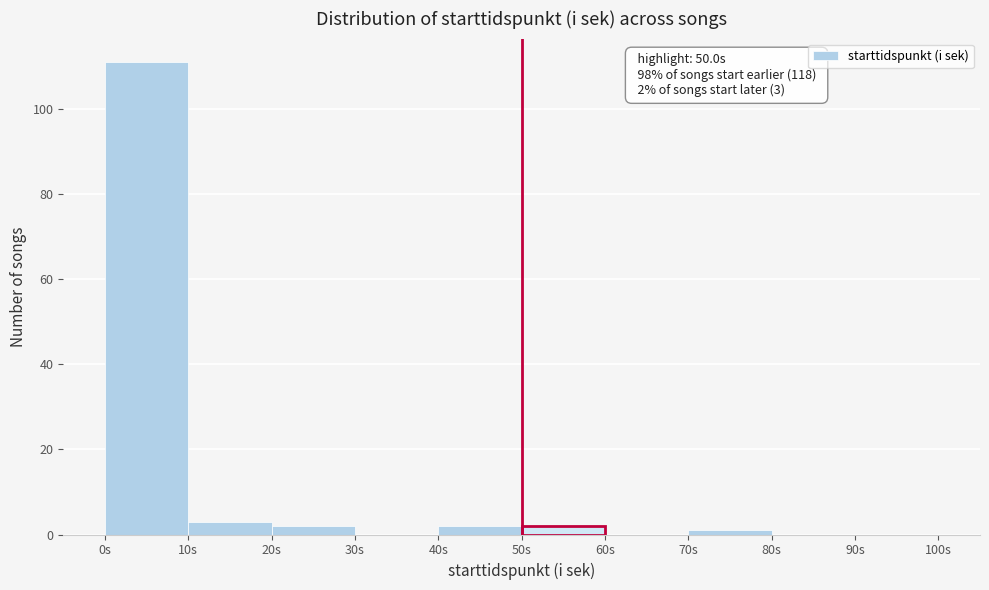

Over which range of the x-axis is the bar tallest?

0 to 10